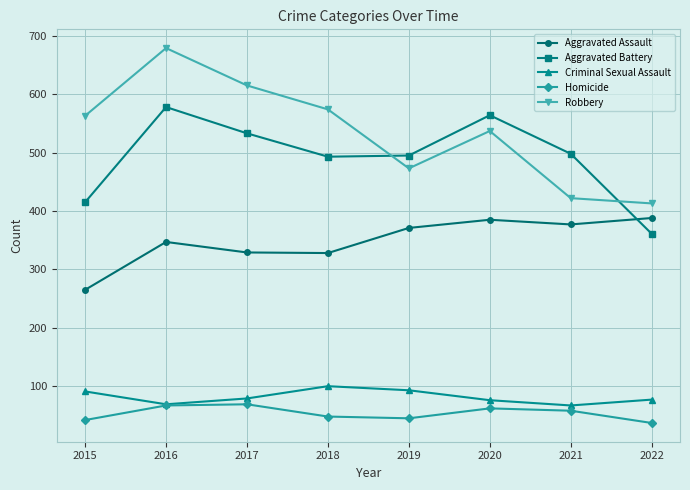

Which series has the largest total across all categories?

Robbery